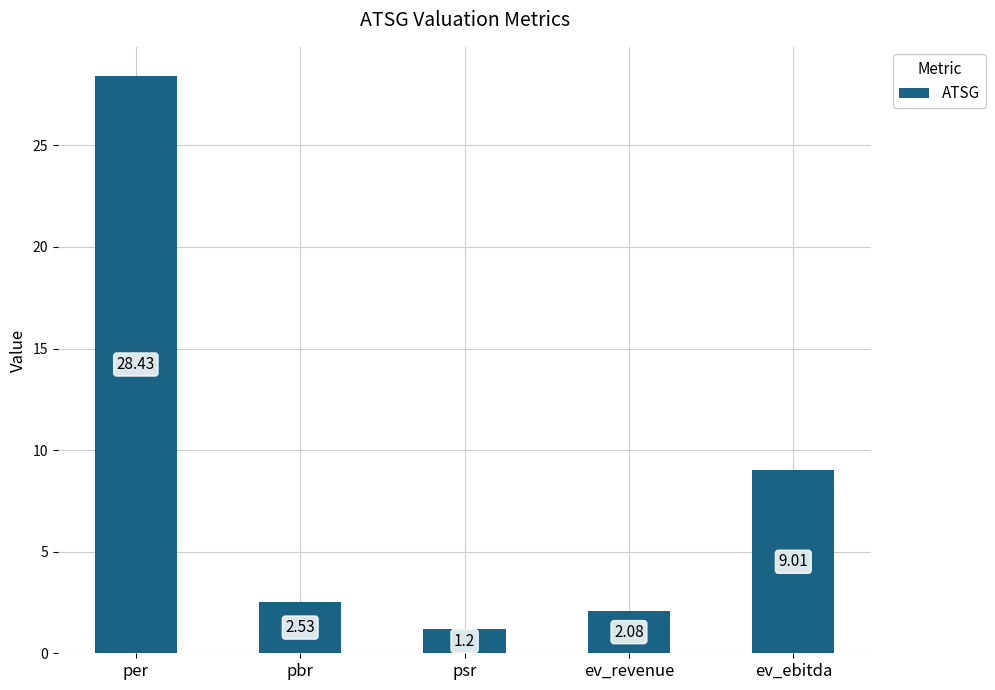

Which has a higher value, ev_revenue or pbr?

pbr